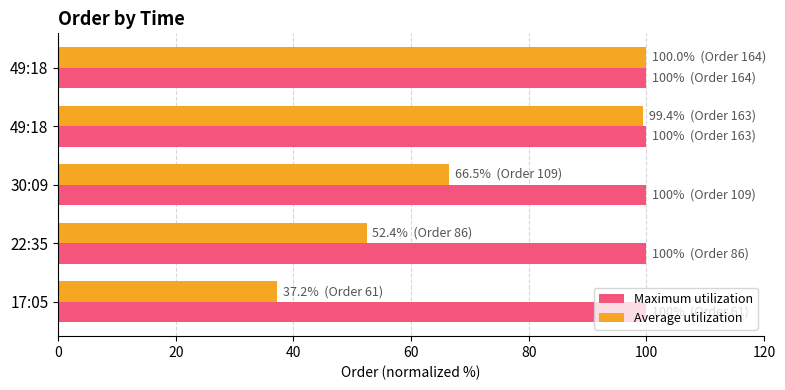

How many categories are shown in the chart?

5